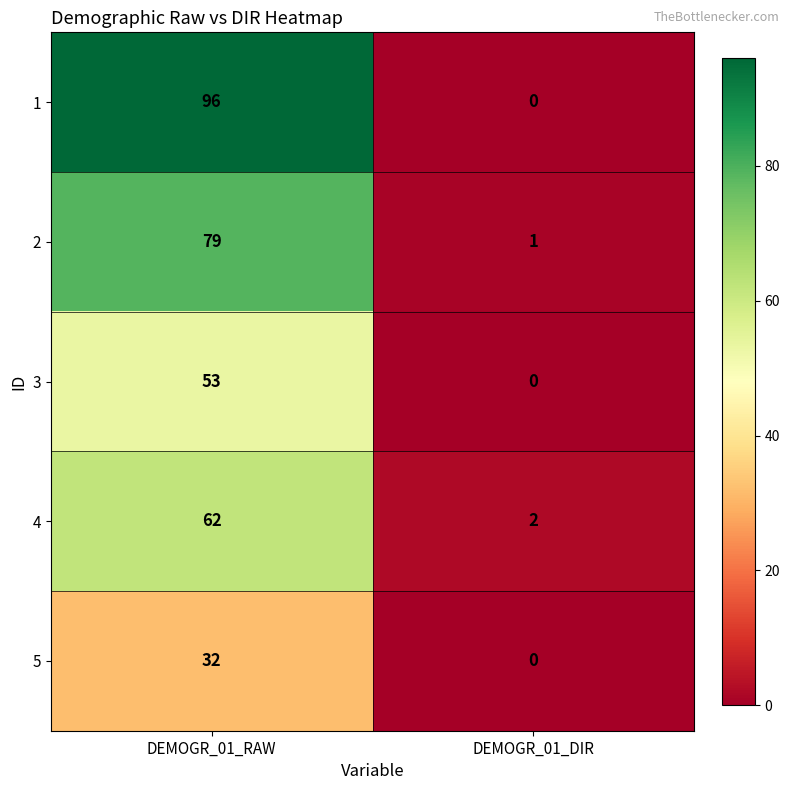

What is the difference between the 2 values at DEMOGR_01_DIR and DEMOGR_01_RAW?

78